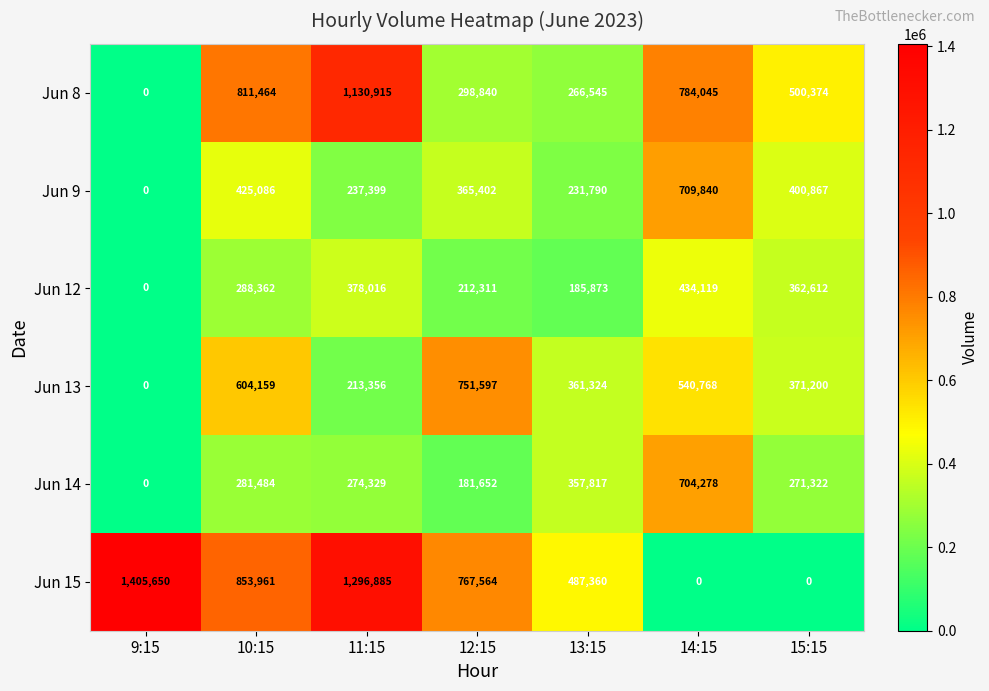

What is the sum of the Jun 8 values at 13:15 and 14:15?

1050590